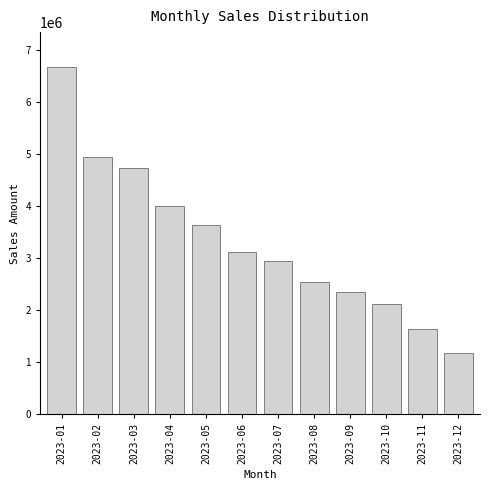

What is the value of the 3rd bar from the left?

4725676.8